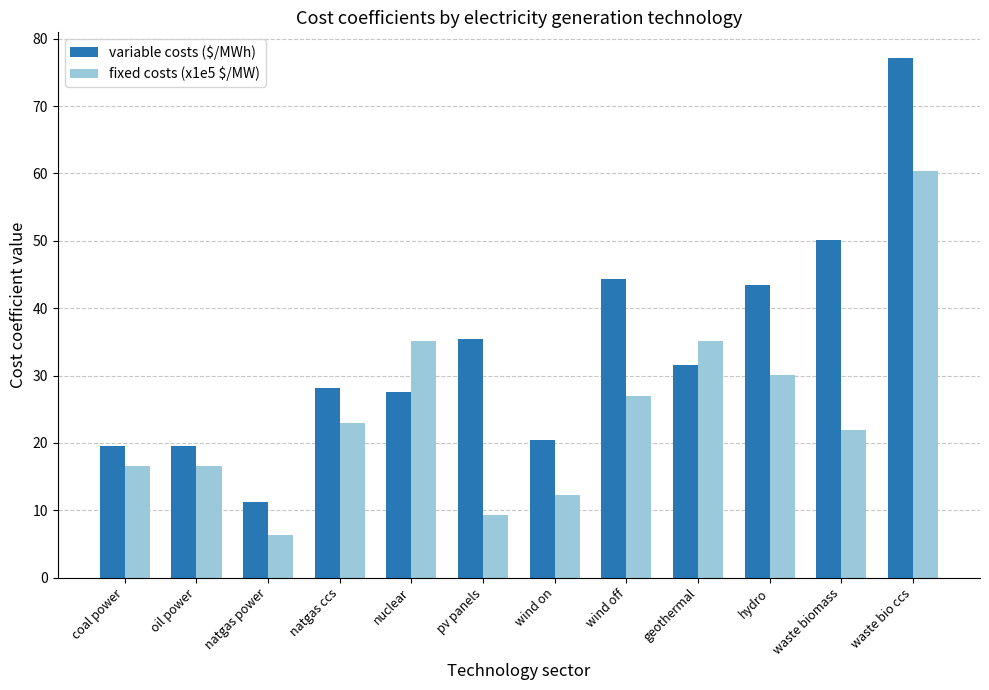

What is the greatest value displayed?

77.1